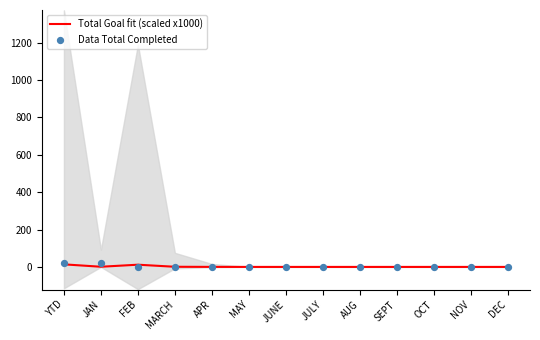

What are all the series names shown in the legend?

Total Goal fit (scaled x1000), Data Total Completed